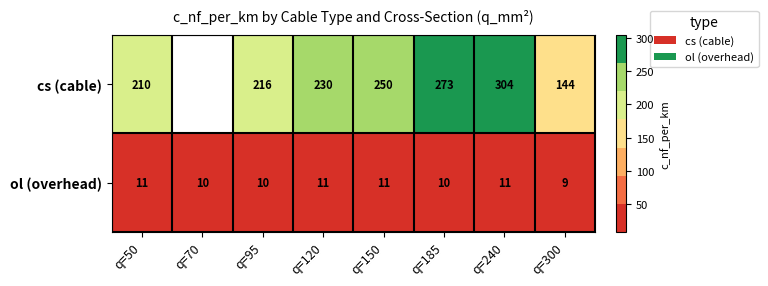

Count the ol (overhead) values in the range 10 to 11.

7